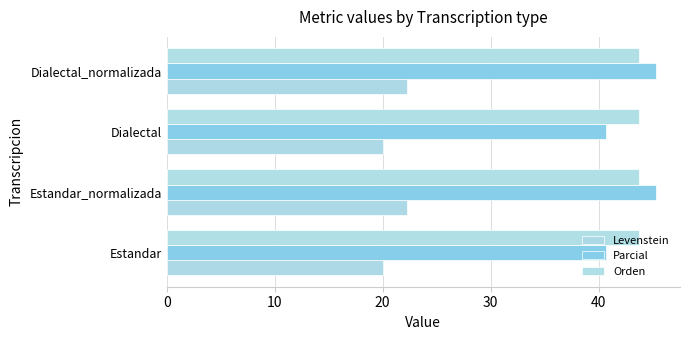

What is the sum of all Orden values?

175.0